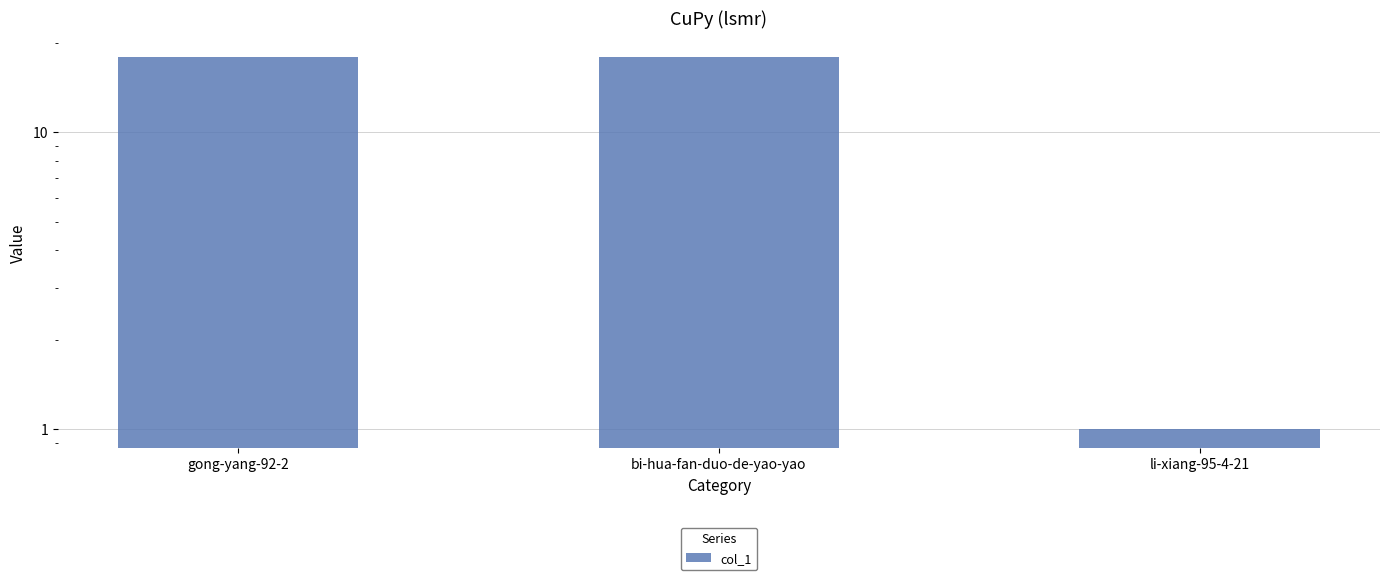

Are the bars horizontal?

No